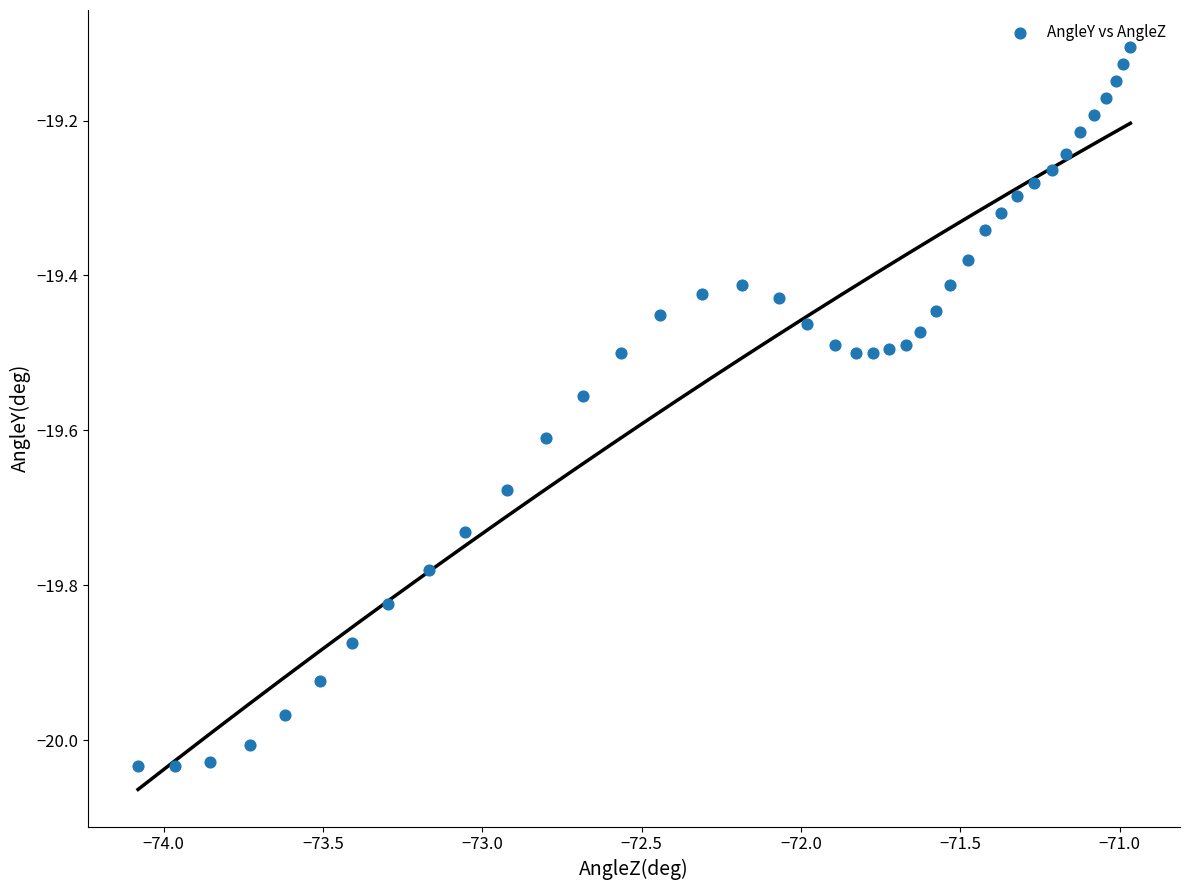

What is the range of Y values (max minus min)?

0.9